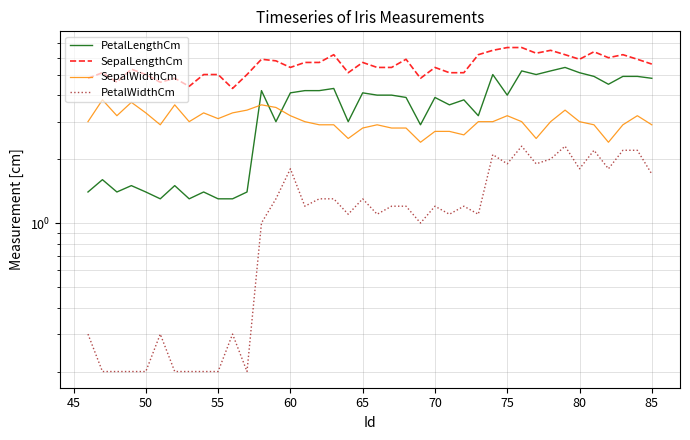

Does the chart have visible grid lines?

Yes